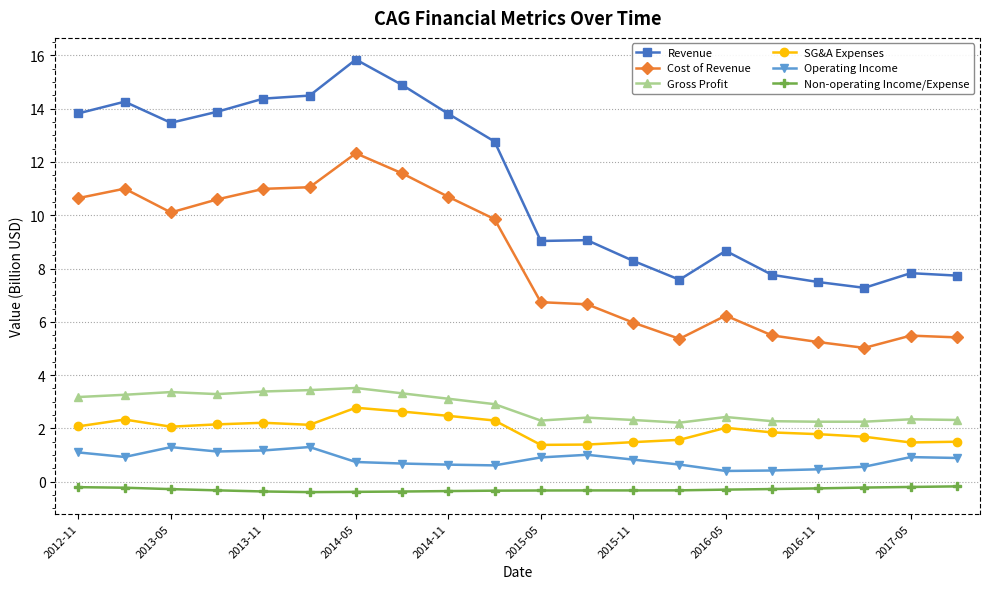

What is the difference between the maximum and minimum values in the Revenue series?

8.6